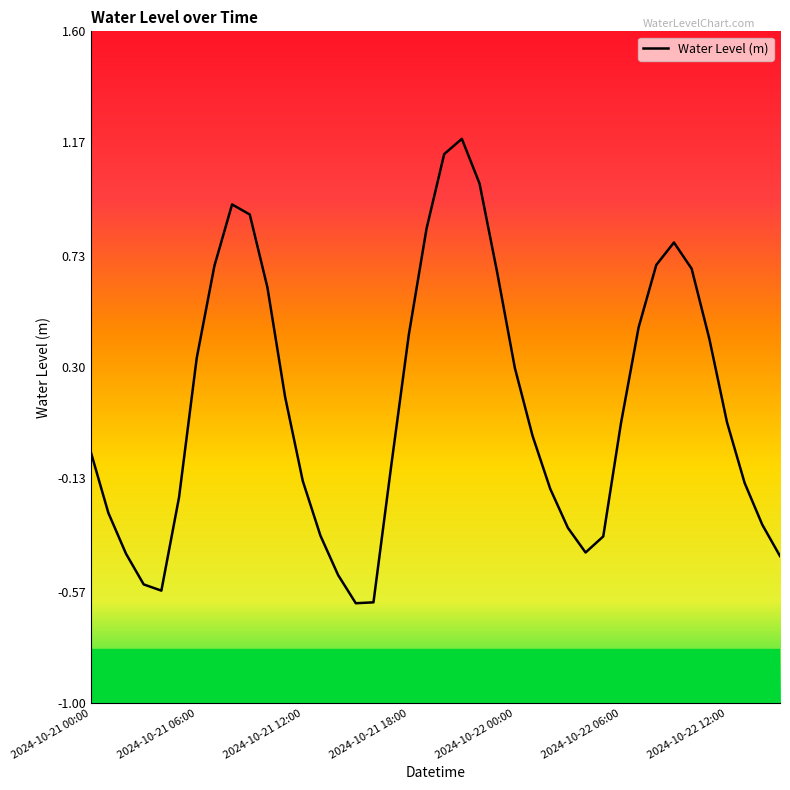

How many categories are shown in the chart?

40